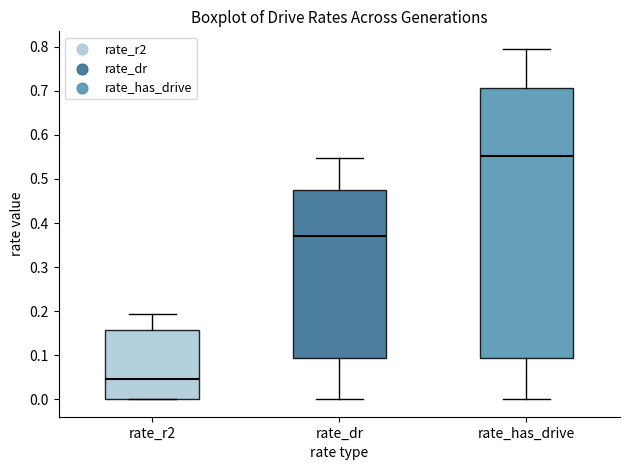

Which box is the tallest, from its lower edge to its upper edge?

rate_has_drive